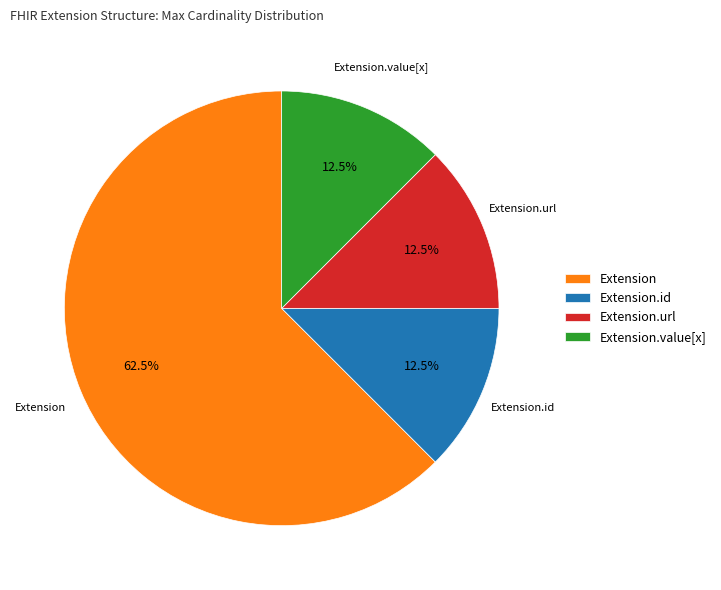

What is the largest slice in the pie chart?

Extension